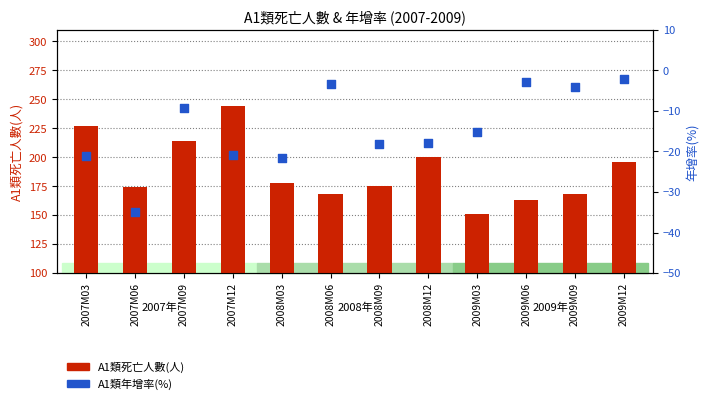

Which series has the widest spread of Y values?

A1類死亡人數(人)